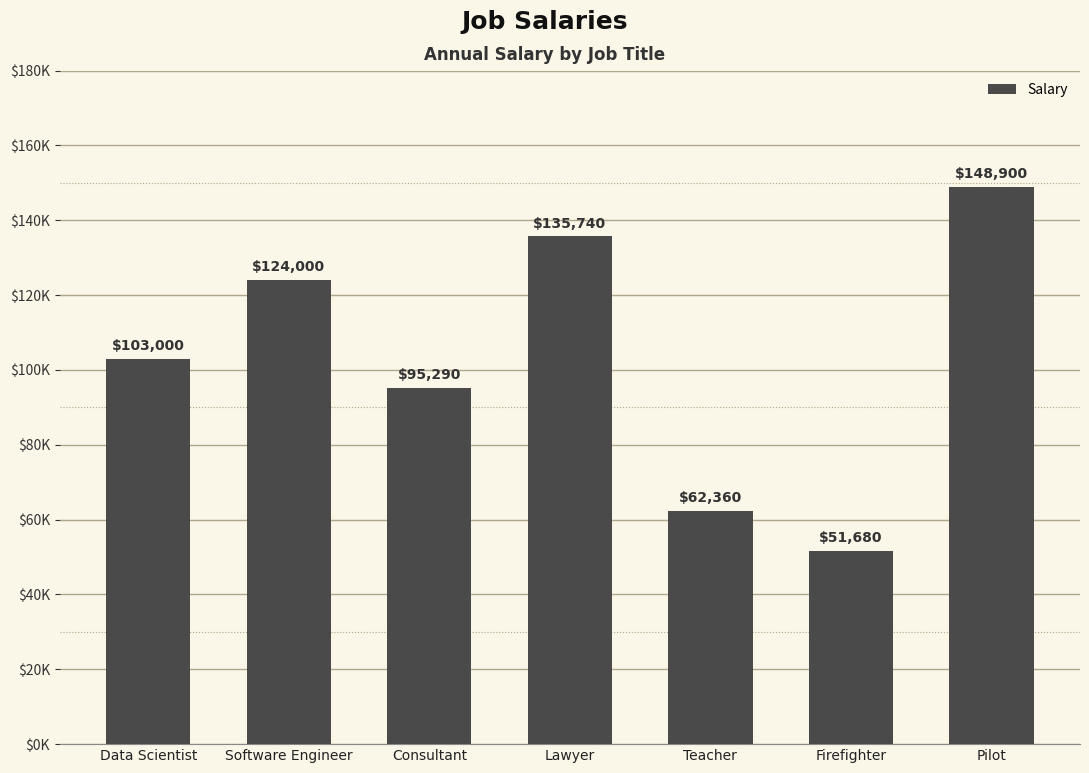

What is the label of the 3rd bar from the left?

Consultant